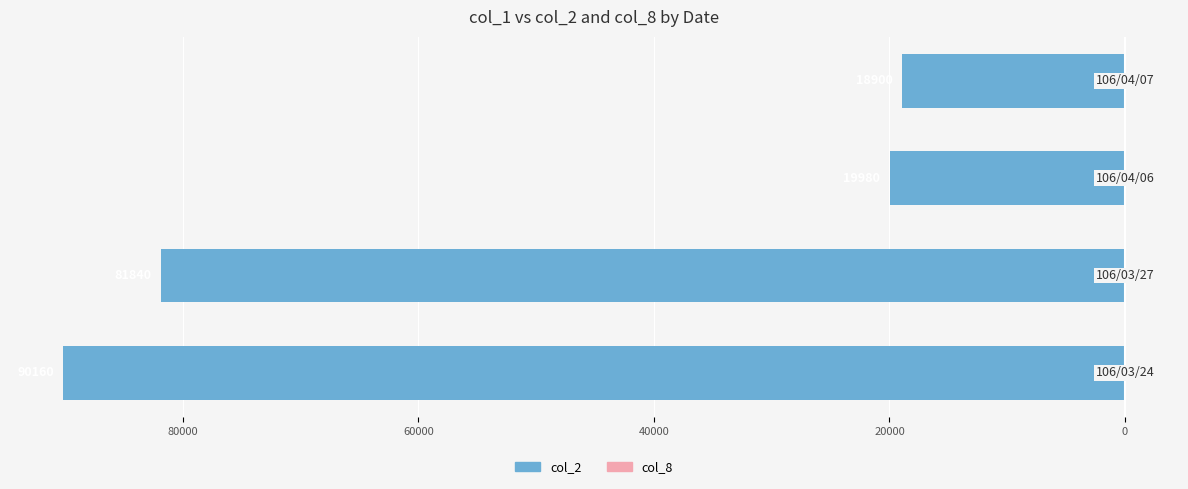

Is it true that col_2 equals -44779 at 100000?

False